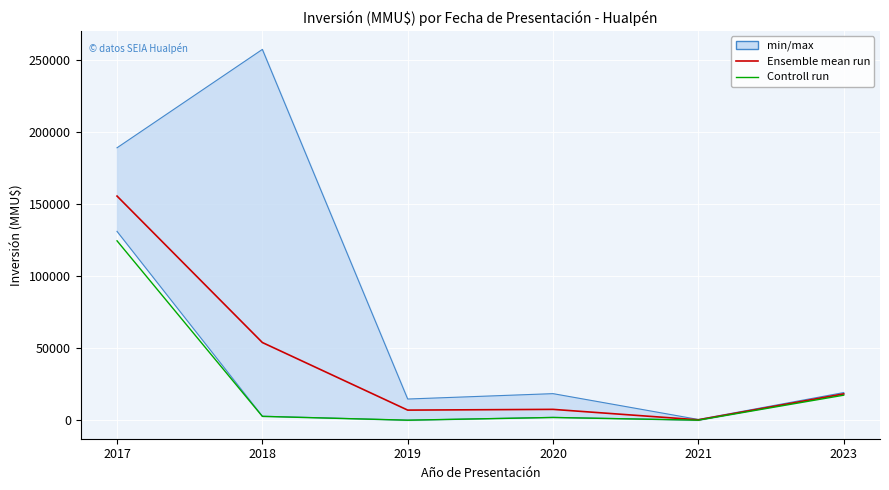

True or false: Ensemble mean run has more than 2 interior local peaks.

False